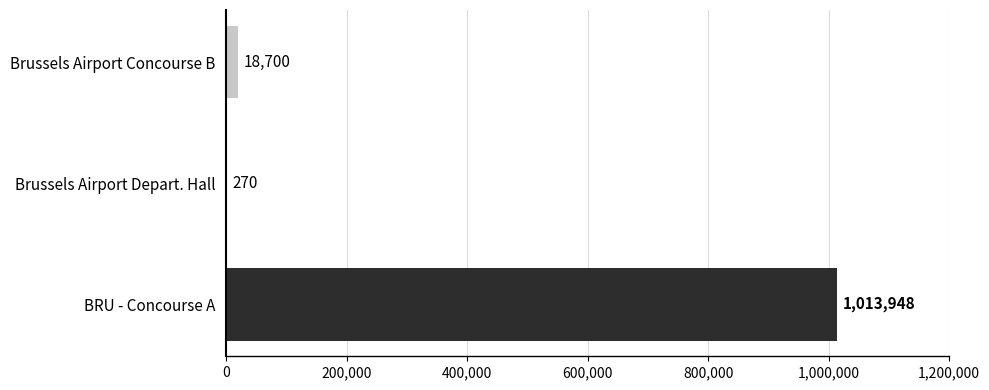

Reading top to bottom, extract all data points from this chart.

Brussels Airport Concourse B=18700	Brussels Airport Depart. Hall=270	BRU - Concourse A=1013948